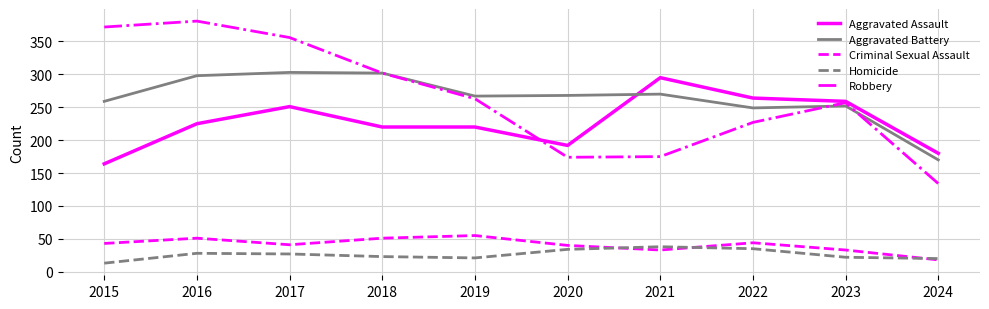

How many lines are shown in the chart?

5